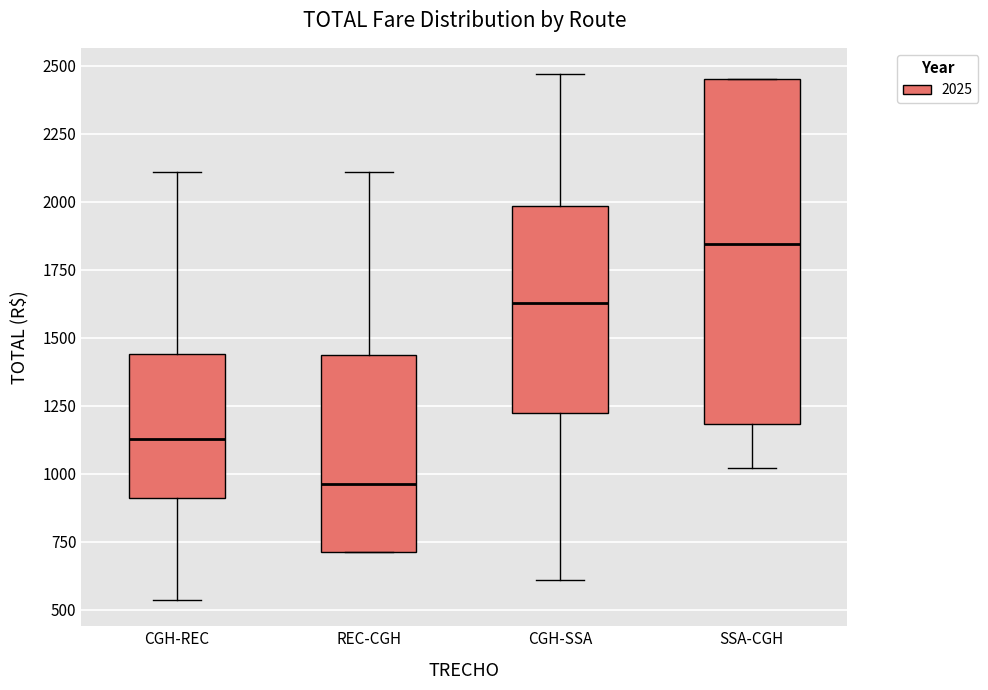

Reading left to right, transcribe this box plot: for each box, give where its median line is, the range the box spans, and where its two whiskers end, as read against the y-axis. The values are not printed on the chart, so give them approximately, as read against the axis.

CGH-REC: median 1150, box 900 to 1450, whiskers 550 to 2100
REC-CGH: median 950, box 700 to 1450, whiskers 700 to 2100
CGH-SSA: median 1650, box 1250 to 2000, whiskers 600 to 2450
SSA-CGH: median 1850, box 1200 to 2450, whiskers 1000 to 2450